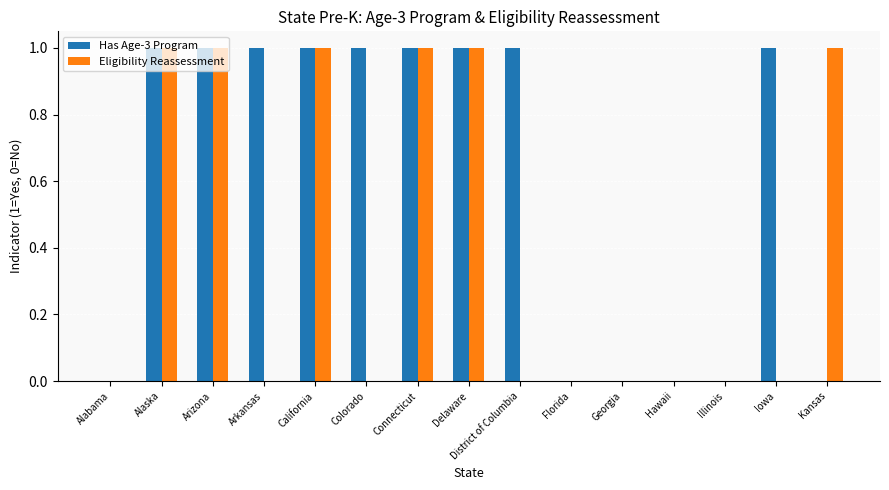

What is the sum of all Has Age-3 Program values?

9